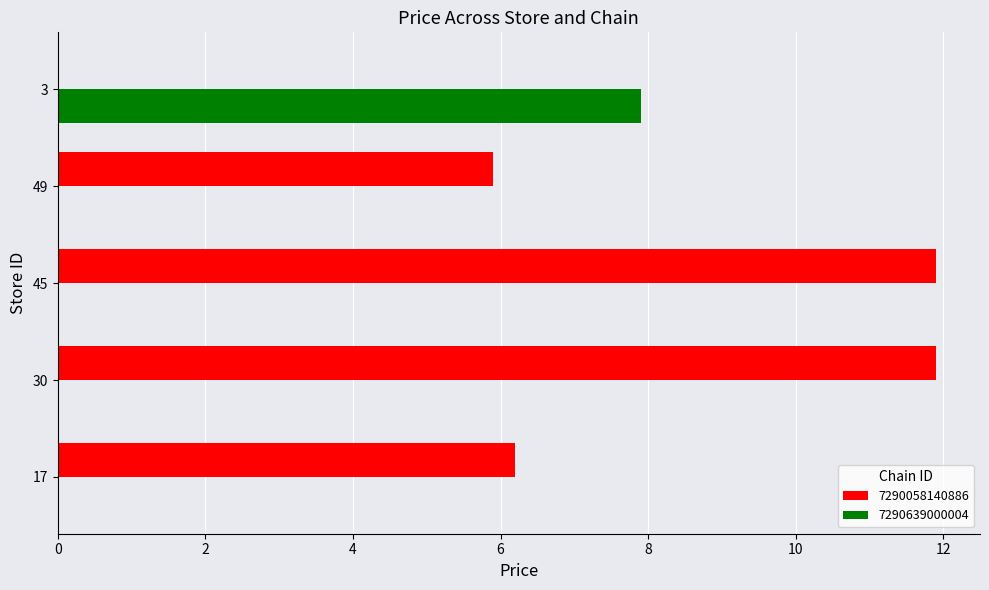

The value of 7290639000004 at 30 is 0.0. True or false?

True